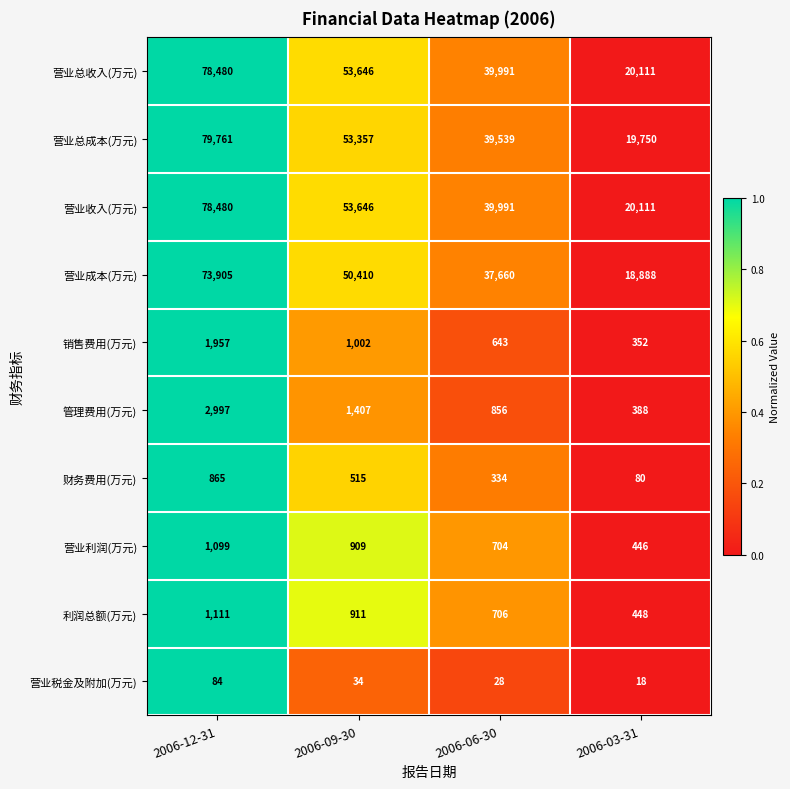

What is the total value across all series at 2006-12-31?

318739